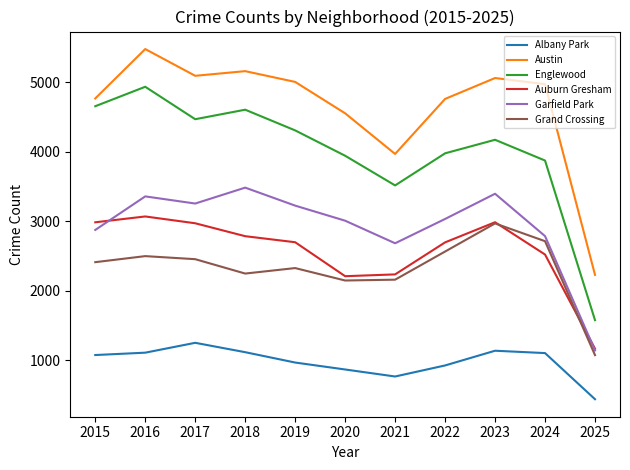

How many values in the Auburn Gresham series are below 2700?

5